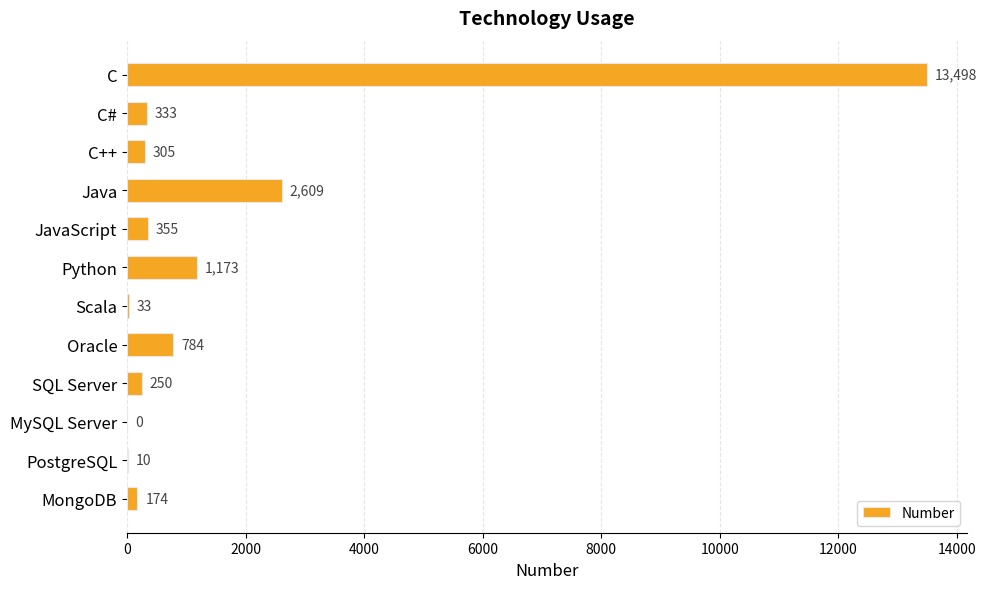

The value at Oracle is 784. True or false?

True